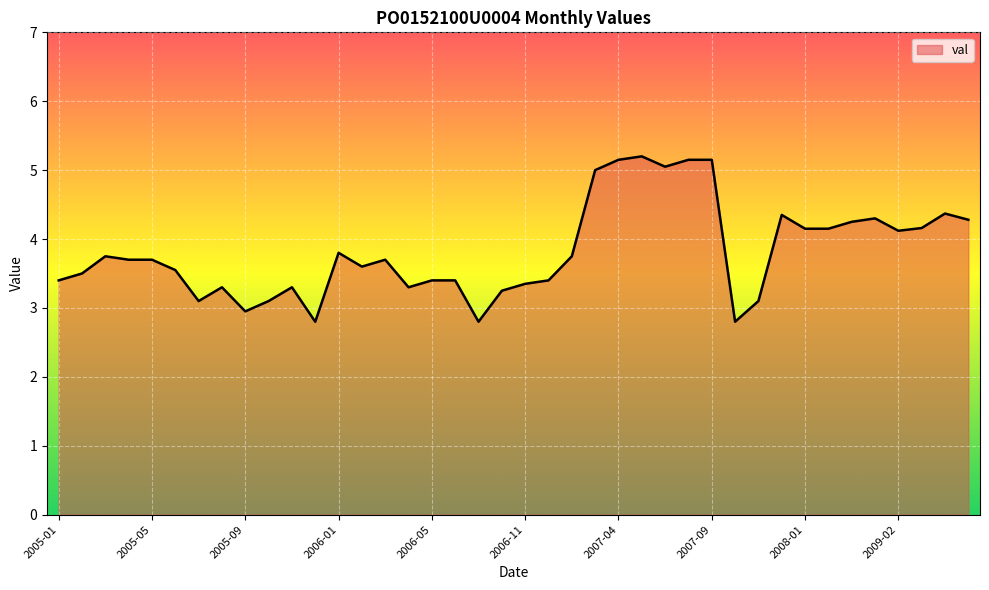

What is the difference between the maximum and minimum values?

2.4